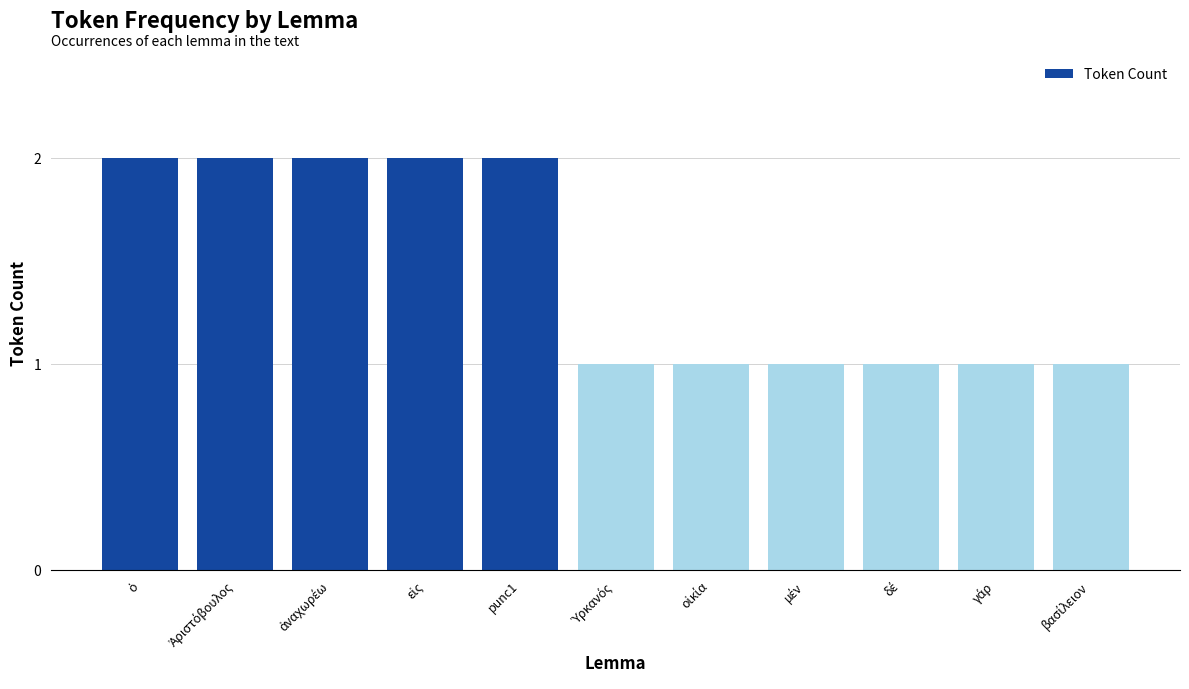

Is it true that the value at punc1 is 1?

False